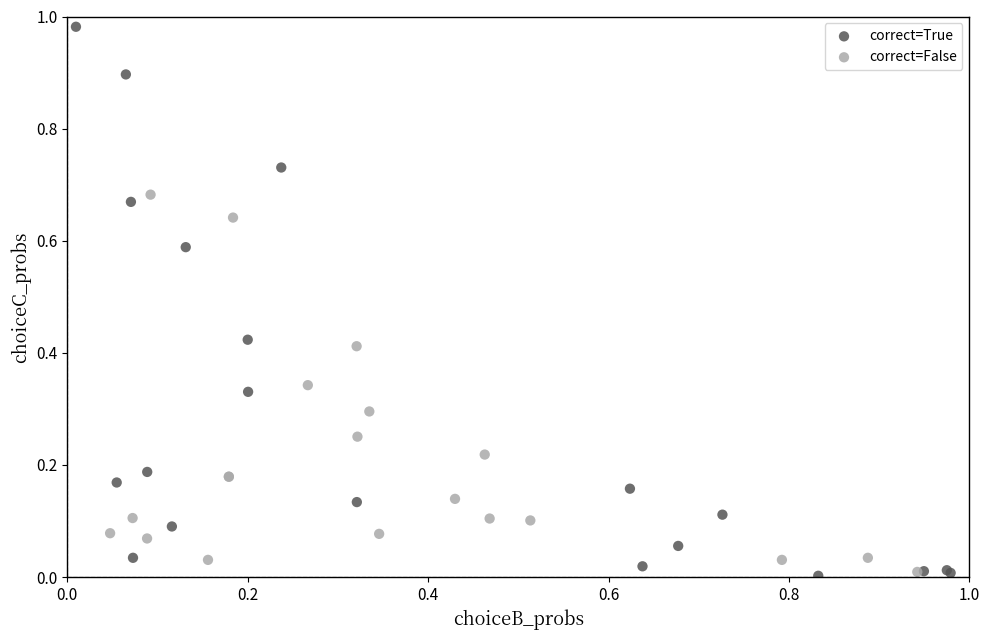

Which series contains the highest Y value?

correct=True